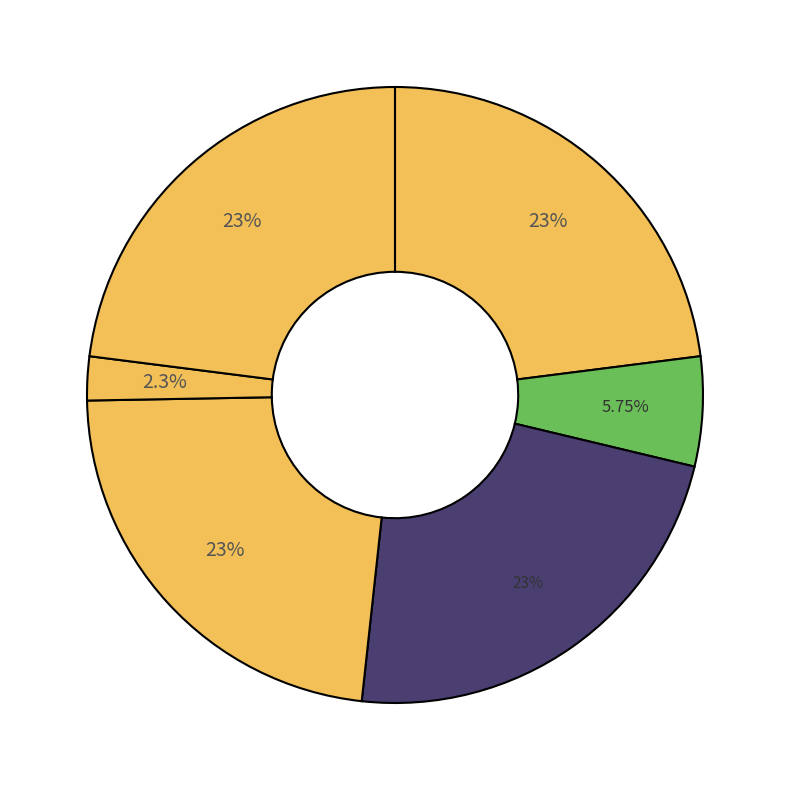

How many slices are in this pie chart?

6